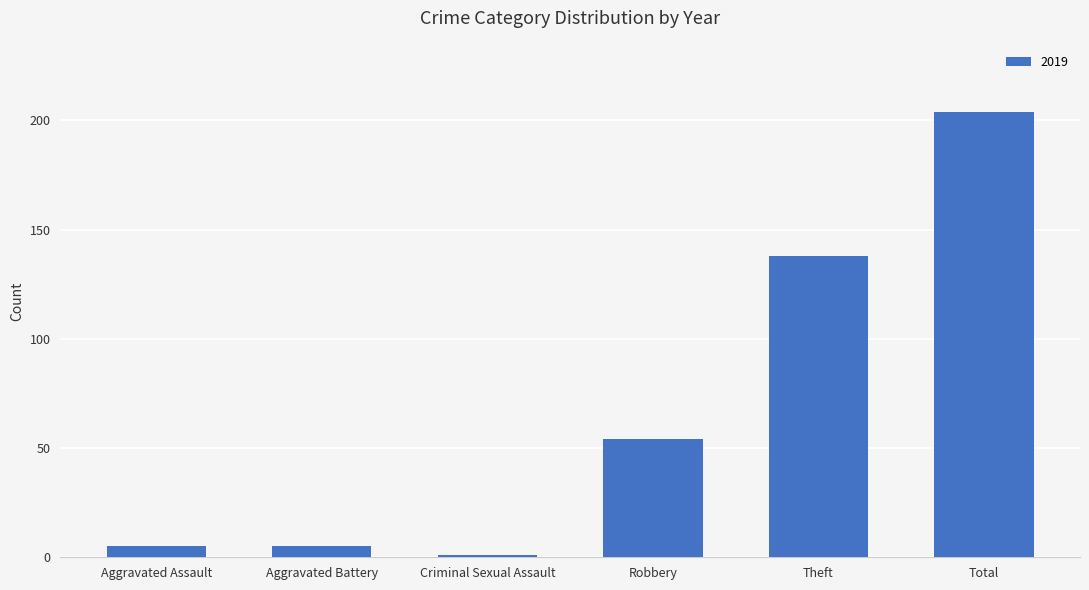

Which has a higher value, Robbery or Criminal Sexual Assault?

Robbery